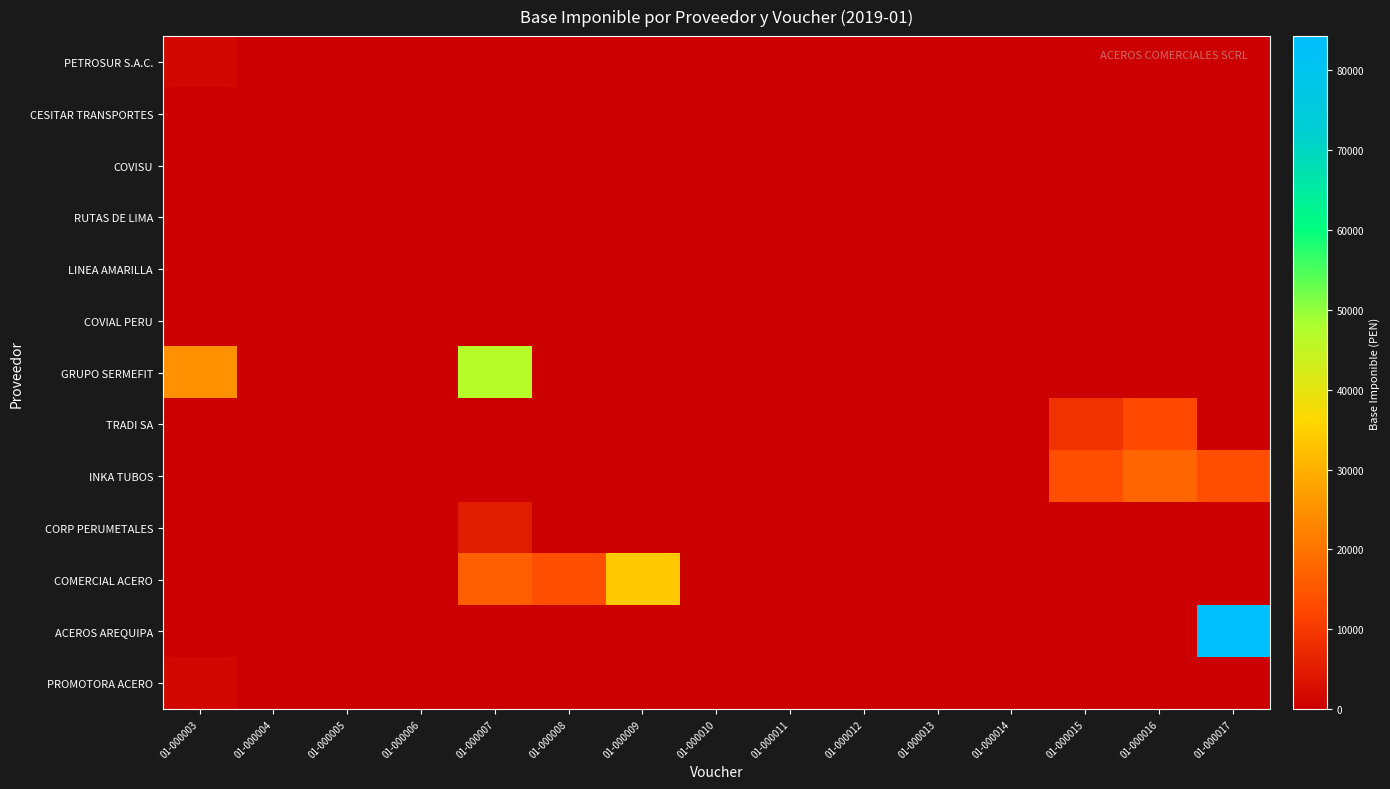

Between 01-000007 and 01-000015, which series saw the biggest shift?

GRUPO SERMEFIT